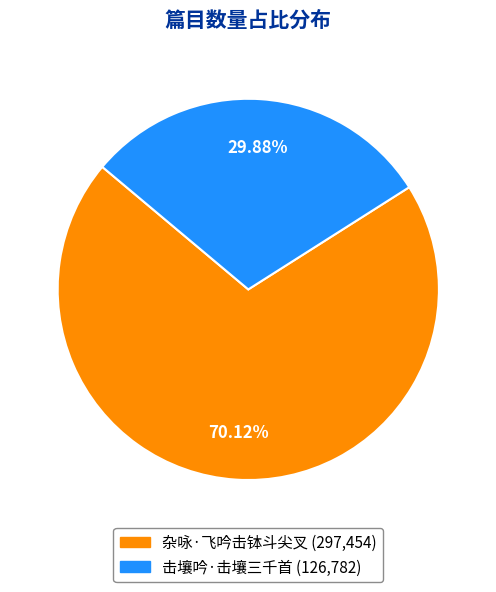

Combined, do 击壤吟·击壤三千首 and 杂咏·飞吟击钵斗尖叉 account for over 50%?

Yes